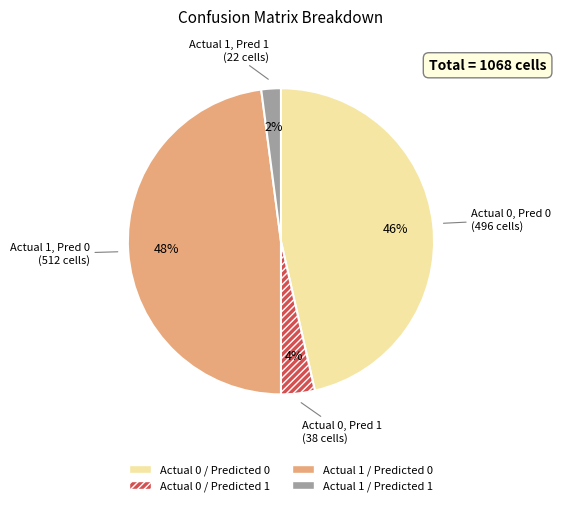

Rank the categories by value from highest to lowest.

Actual 1 / Predicted 0, Actual 0 / Predicted 0, Actual 0 / Predicted 1, Actual 1 / Predicted 1